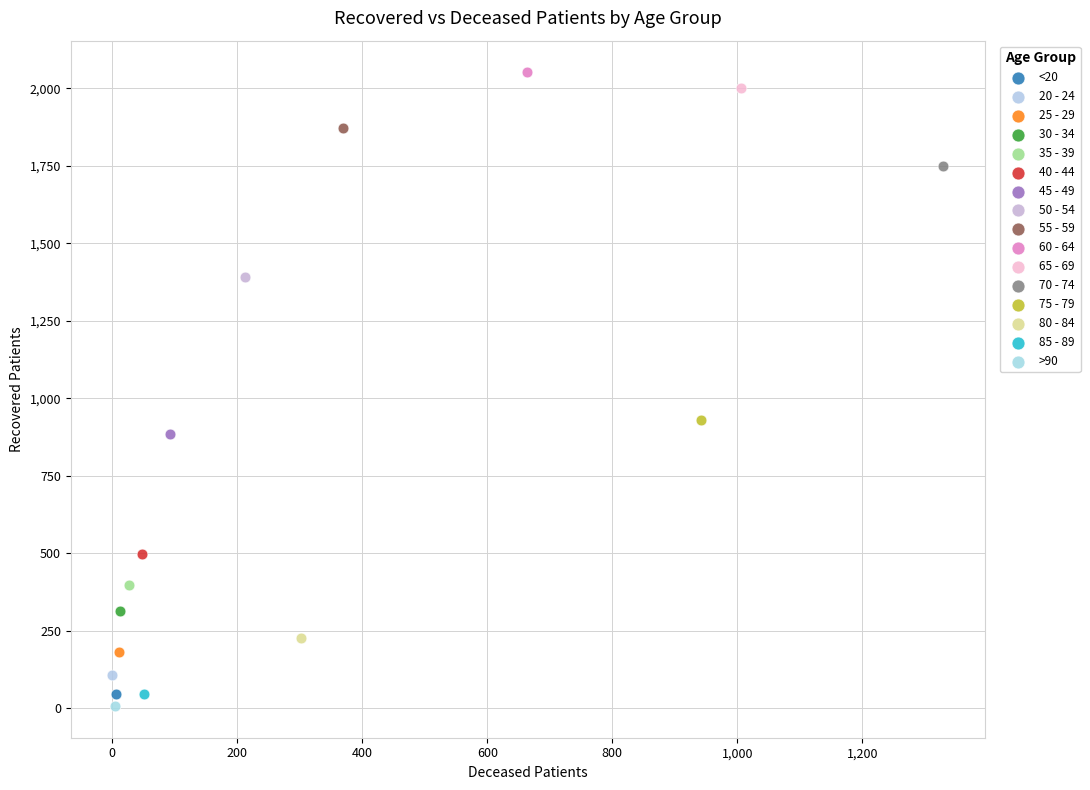

What are all the series names shown in the legend?

<20, 20 - 24, 25 - 29, 30 - 34, 35 - 39, 40 - 44, 45 - 49, 50 - 54, 55 - 59, 60 - 64, 65 - 69, 70 - 74, 75 - 79, 80 - 84, 85 - 89, >90